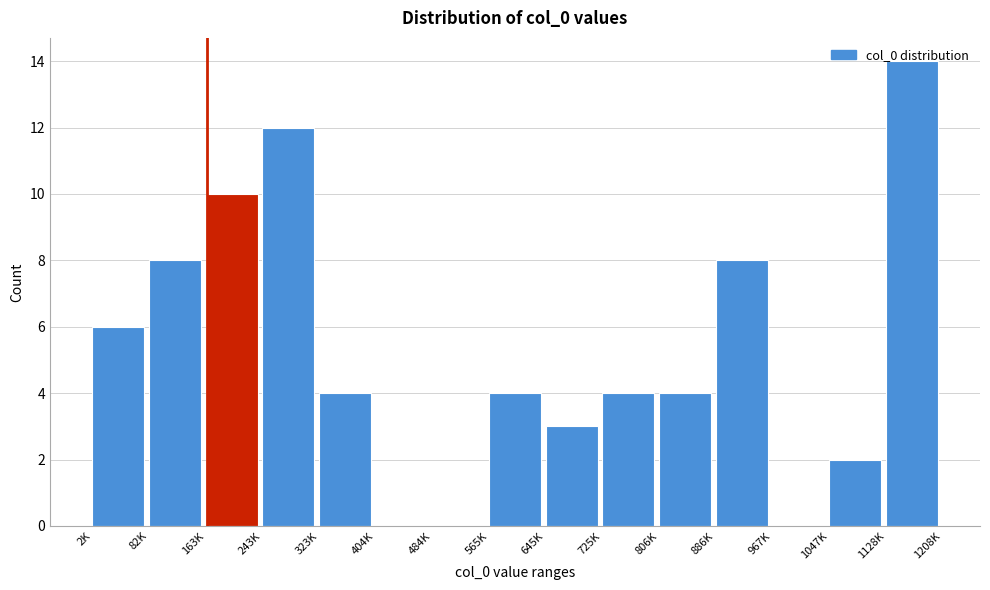

Which label corresponds to the largest value in the chart?

1128K